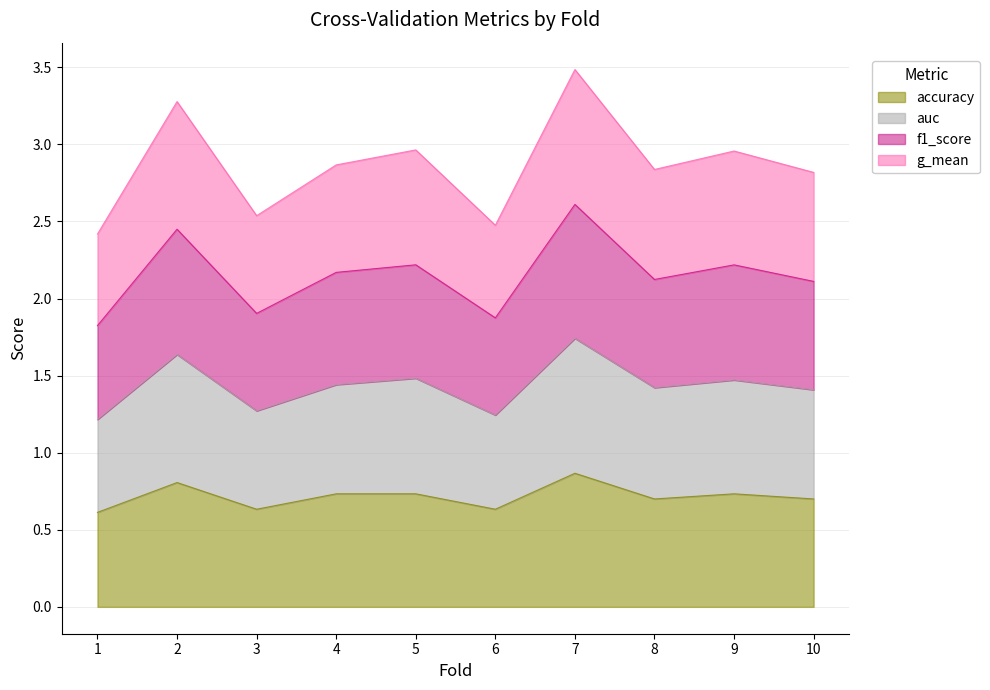

List the series in order of their overall mean, lowest first.

accuracy, g_mean, f1_score, auc